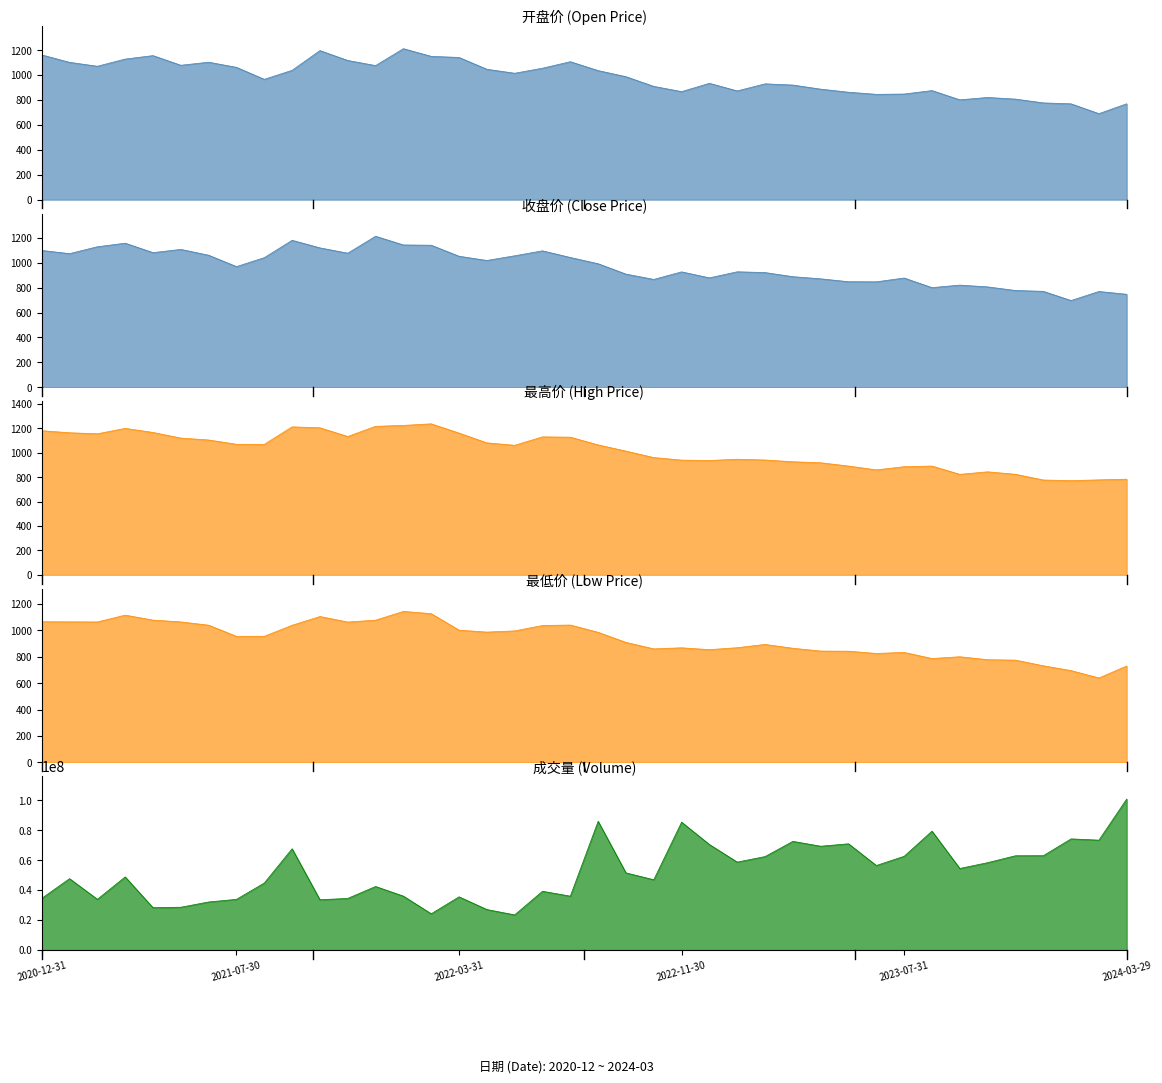

What is the difference between the maximum and minimum values in the 最高 series?

465.6